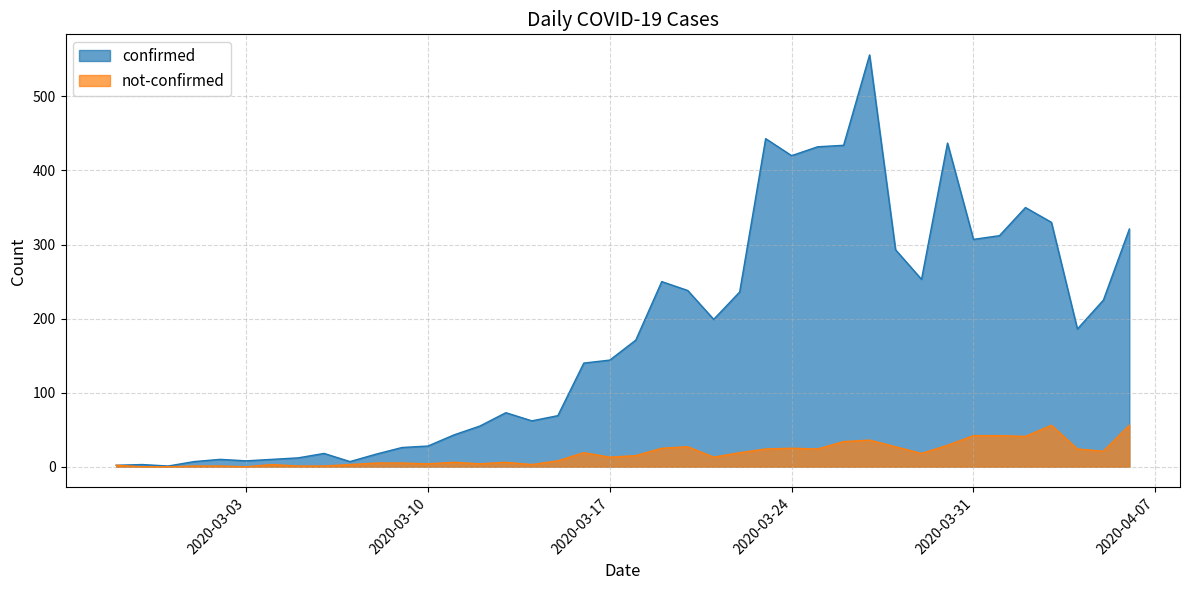

Reading left to right, list all the values displayed in this chart.

confirmed: 2020-02-27=2	2020-02-28=3	2020-02-29=1	2020-03-01=7	2020-03-02=10	2020-03-03=8	2020-03-04=10	2020-03-05=12	2020-03-06=18	2020-03-07=7	2020-03-08=17	2020-03-09=26	2020-03-10=28	2020-03-11=43	2020-03-12=55	2020-03-13=73	2020-03-14=62	2020-03-15=69	2020-03-16=140	2020-03-17=144	2020-03-18=171	2020-03-19=250	2020-03-20=238	2020-03-21=199	2020-03-22=236	2020-03-23=443	2020-03-24=420	2020-03-25=432	2020-03-26=434	2020-03-27=556	2020-03-28=293	2020-03-29=253	2020-03-30=437	2020-03-31=307	2020-04-01=312	2020-04-02=350	2020-04-03=330	2020-04-04=186	2020-04-05=225	2020-04-06=321
not-confirmed: 2020-02-27=2	2020-02-28=0	2020-02-29=0	2020-03-01=1	2020-03-02=1	2020-03-03=0	2020-03-04=3	2020-03-05=1	2020-03-06=1	2020-03-07=3	2020-03-08=5	2020-03-09=5	2020-03-10=4	2020-03-11=6	2020-03-12=4	2020-03-13=6	2020-03-14=3	2020-03-15=8	2020-03-16=19	2020-03-17=13	2020-03-18=15	2020-03-19=25	2020-03-20=27	2020-03-21=13	2020-03-22=19	2020-03-23=24	2020-03-24=25	2020-03-25=24	2020-03-26=34	2020-03-27=36	2020-03-28=27	2020-03-29=18	2020-03-30=29	2020-03-31=42	2020-04-01=42	2020-04-02=41	2020-04-03=56	2020-04-04=24	2020-04-05=21	2020-04-06=56